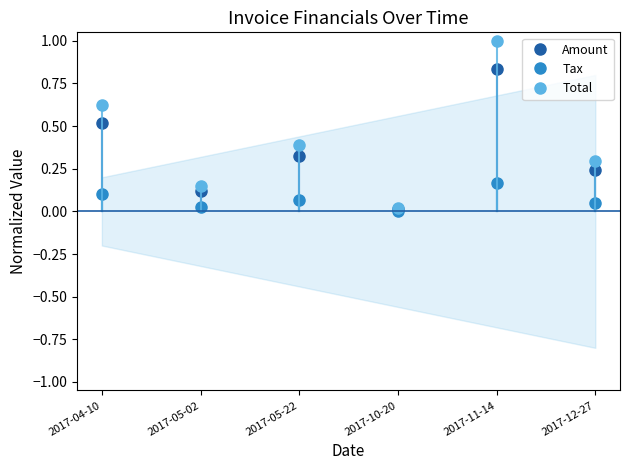

What is the spread (max minus min) of values at 2017-05-22?

0.3